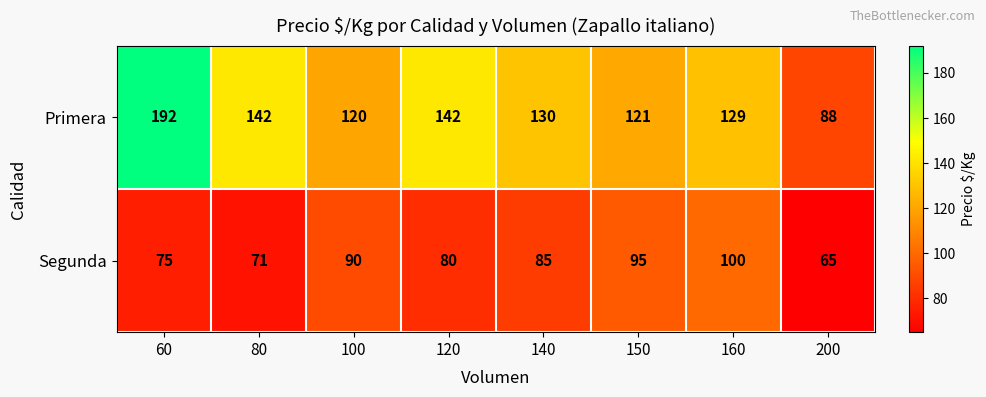

What is the difference between the maximum and minimum values in the Segunda series?

35